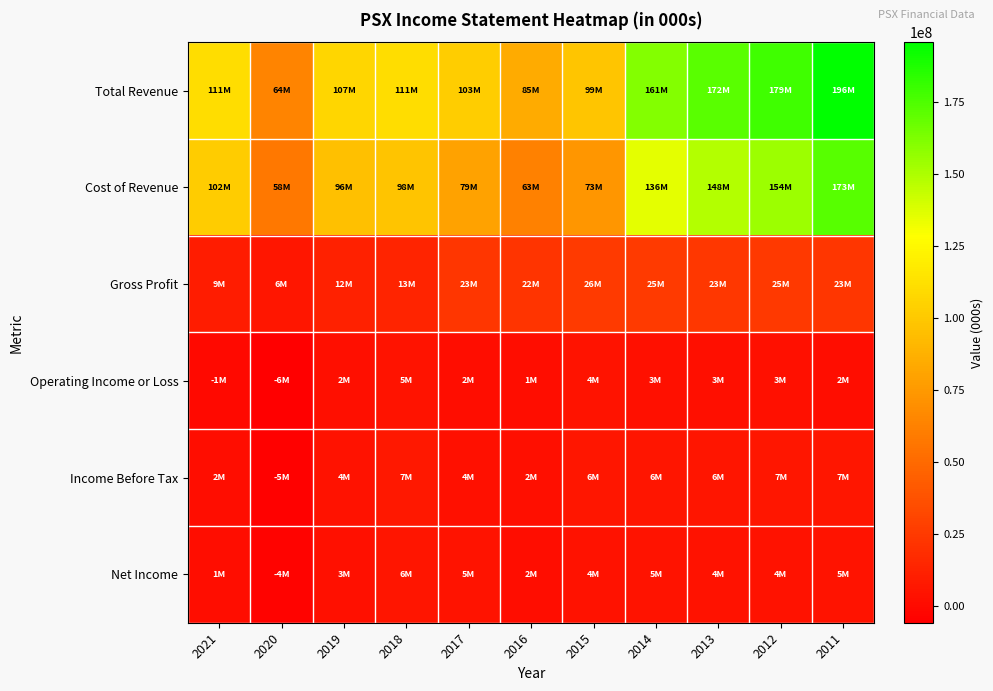

Count the number of data series in this chart.

6